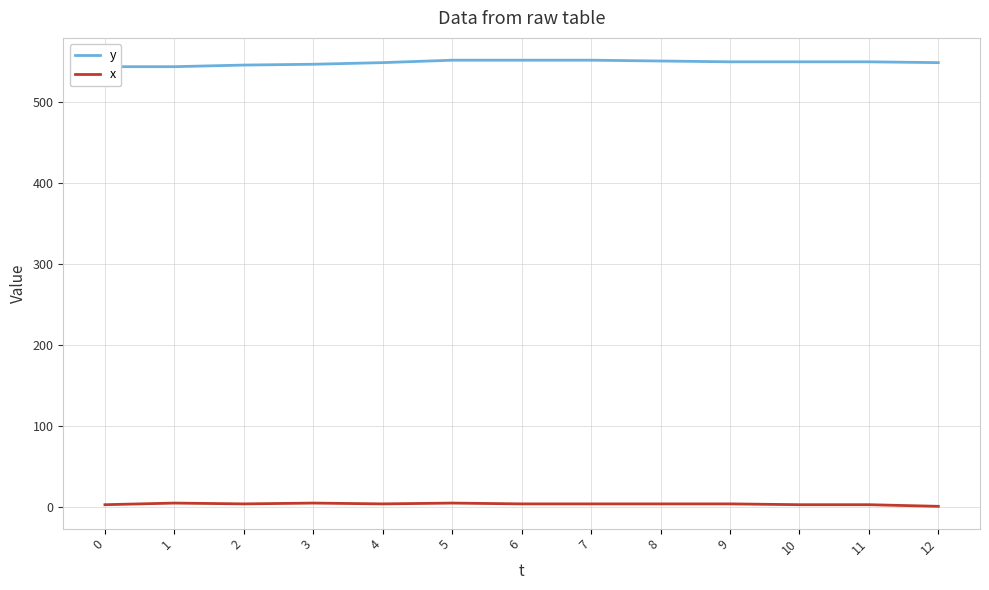

How many lines are shown in the chart?

2